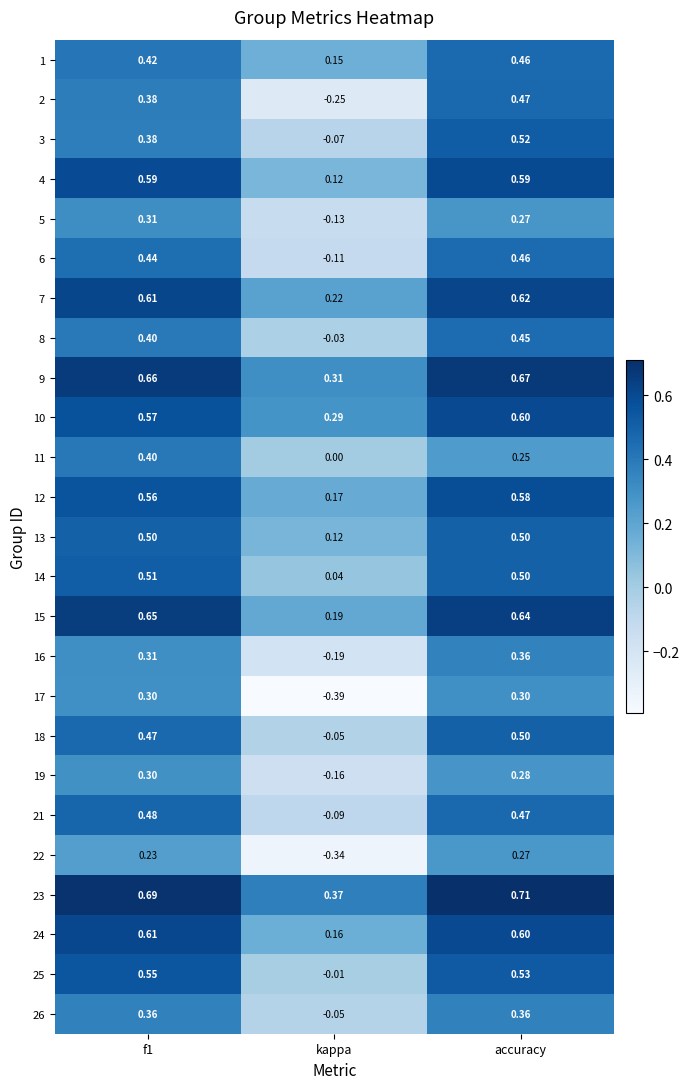

Where is 24 nearest to the value 0?

kappa